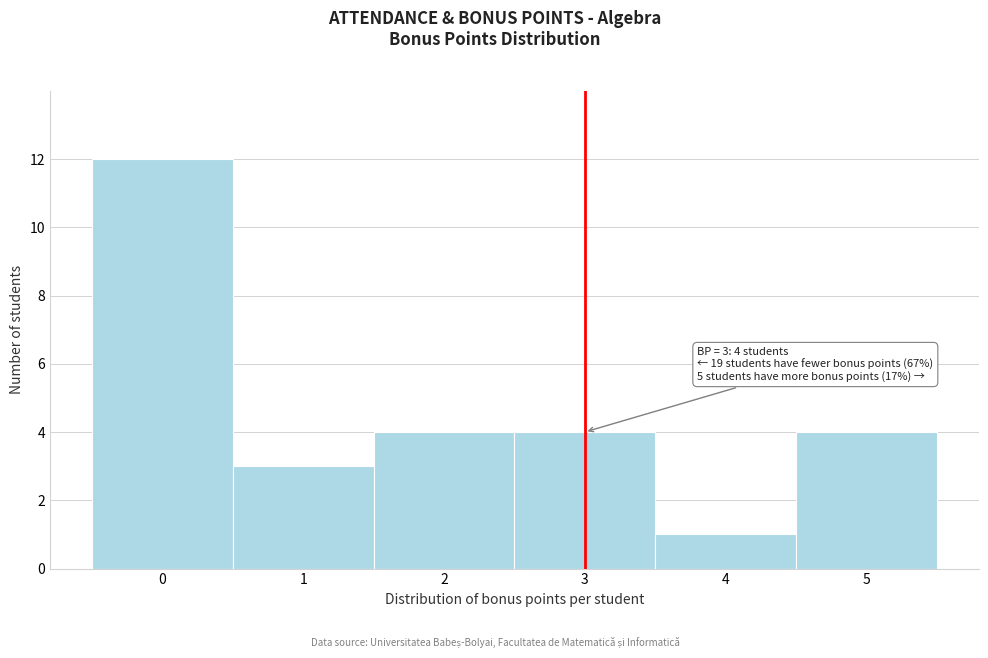

Which range on the x-axis has the tallest bar?

-0.5 to 0.5